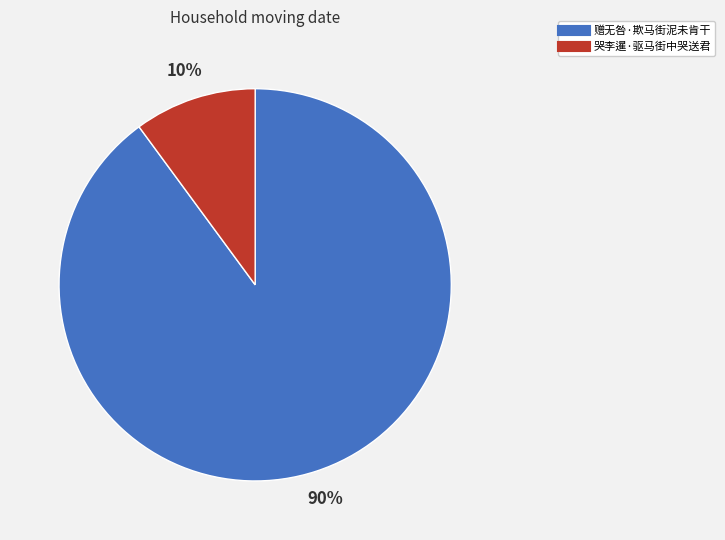

Which has a higher value, 哭李暹·驱马街中哭送君 or 赠无咎·欺马街泥未肯干?

赠无咎·欺马街泥未肯干